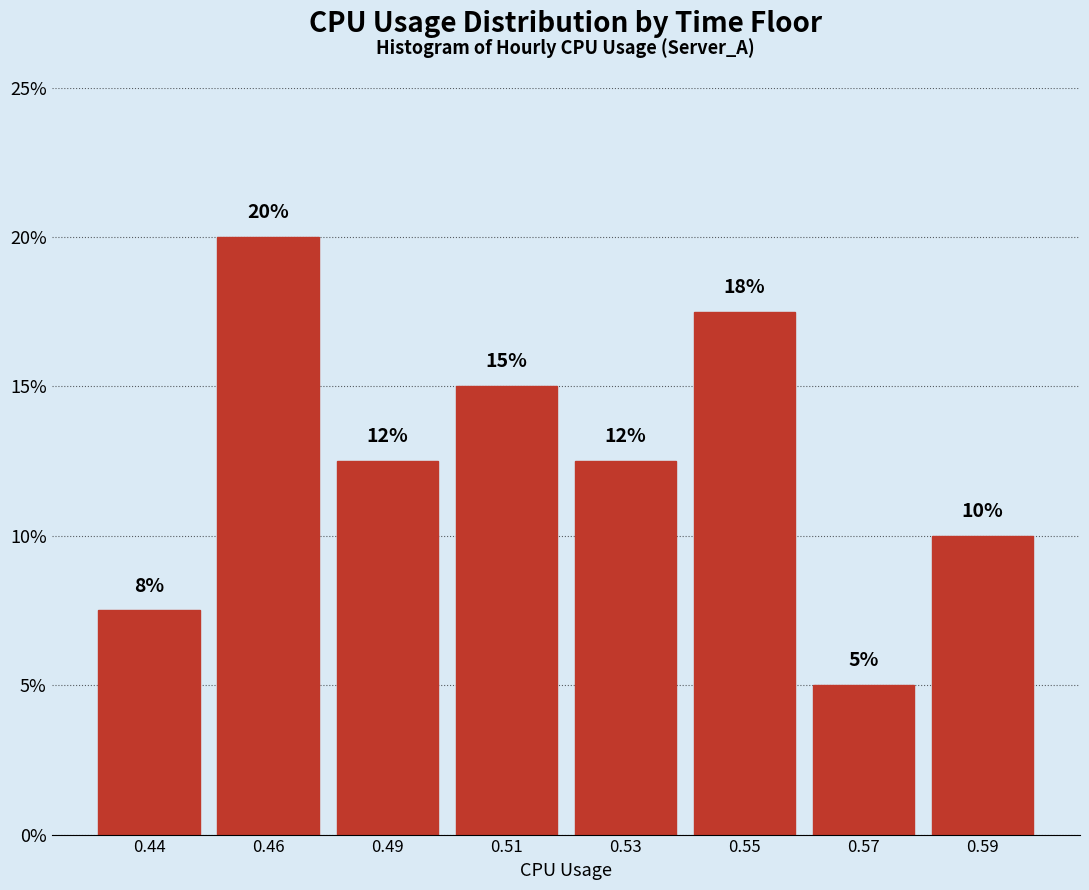

What is the value of the 1st bar from the left?

7.5